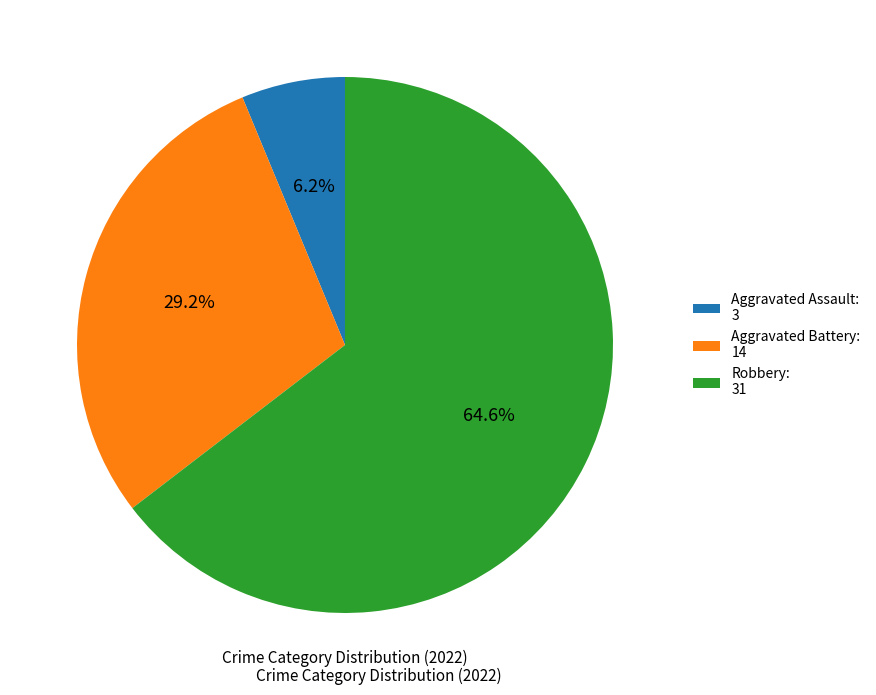

Rank the categories by value from lowest to highest.

Aggravated Assault: 3, Aggravated Battery: 14, Robbery: 31